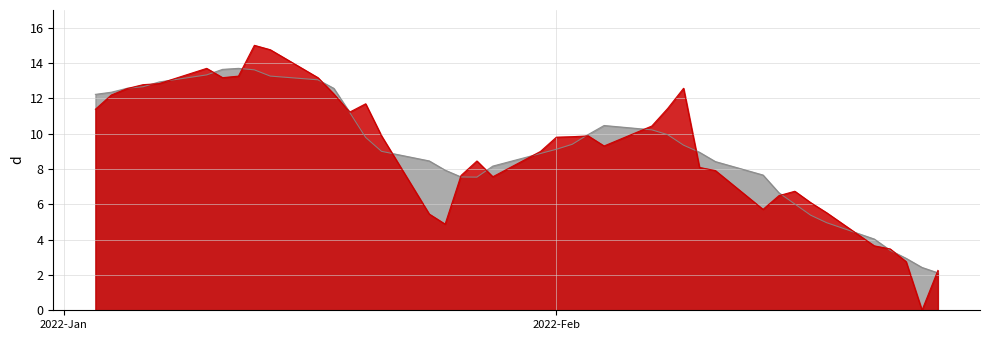

What is the greatest value displayed?

15.0